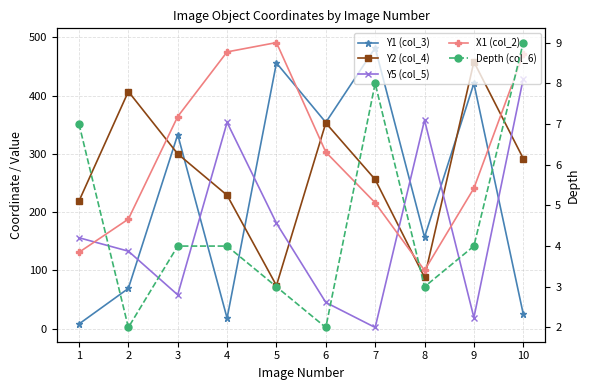

Which category has the highest value in the Y2 (col_4) series?

9